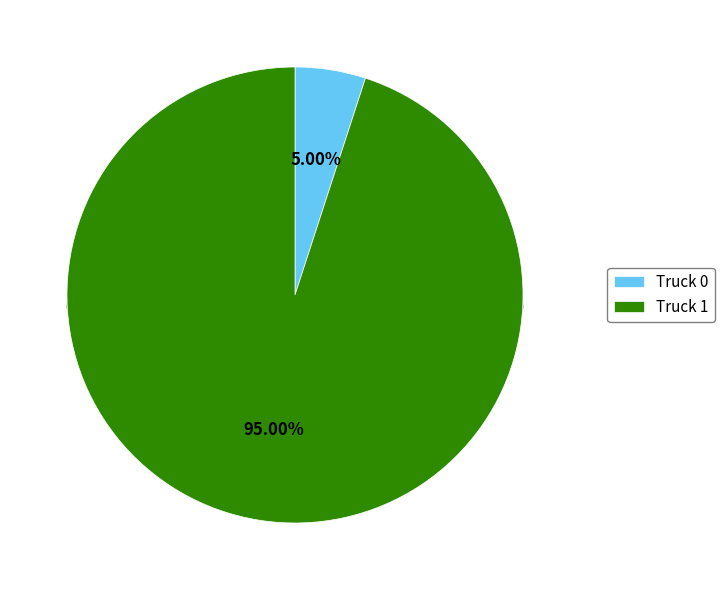

What percentage is the Truck 1 slice, to the nearest percent?

95%